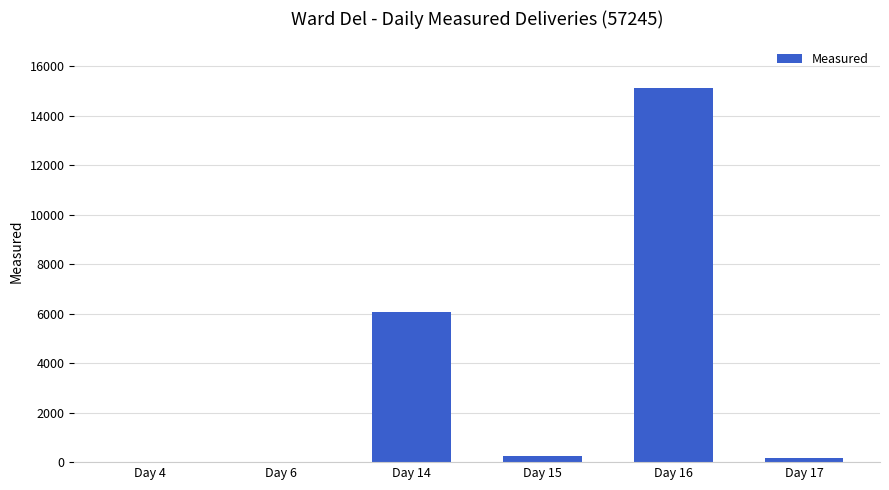

The chart shows a value of 1 at Day 4. True or false?

True